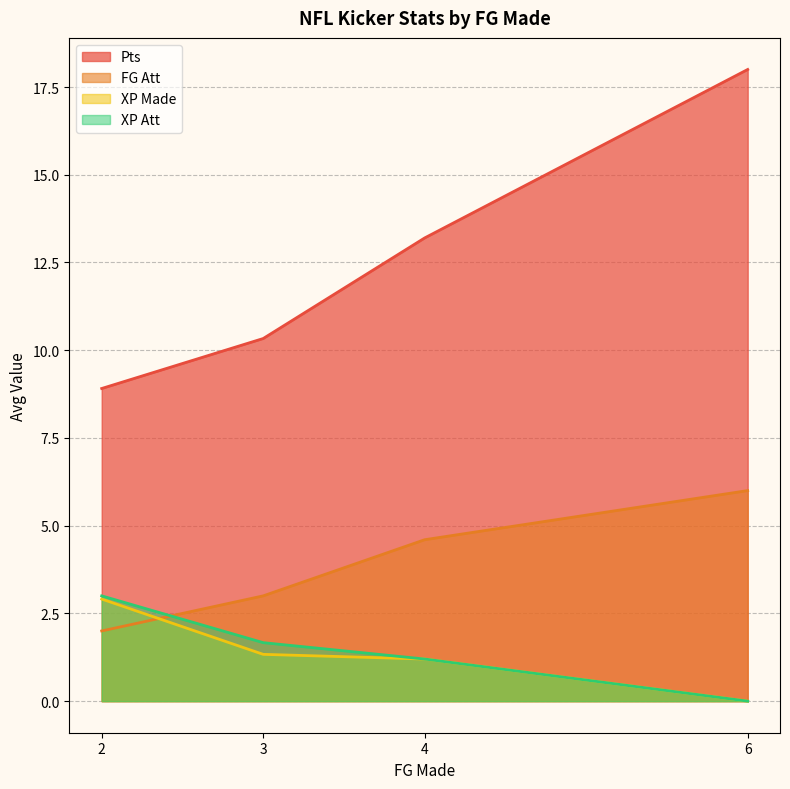

What is the approximate value of XP Made at 3?

1.3